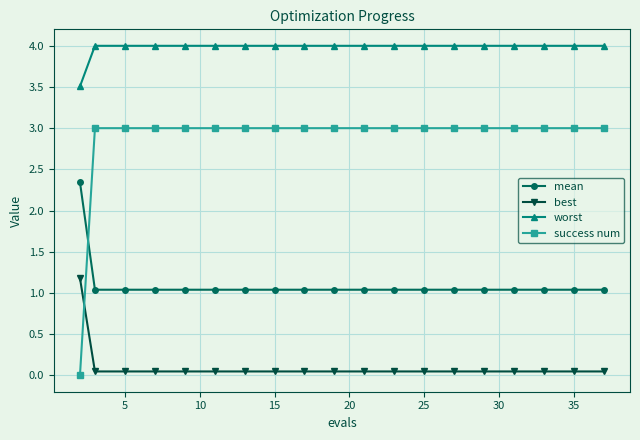

What are all the series names shown in the legend?

mean, best, worst, success num